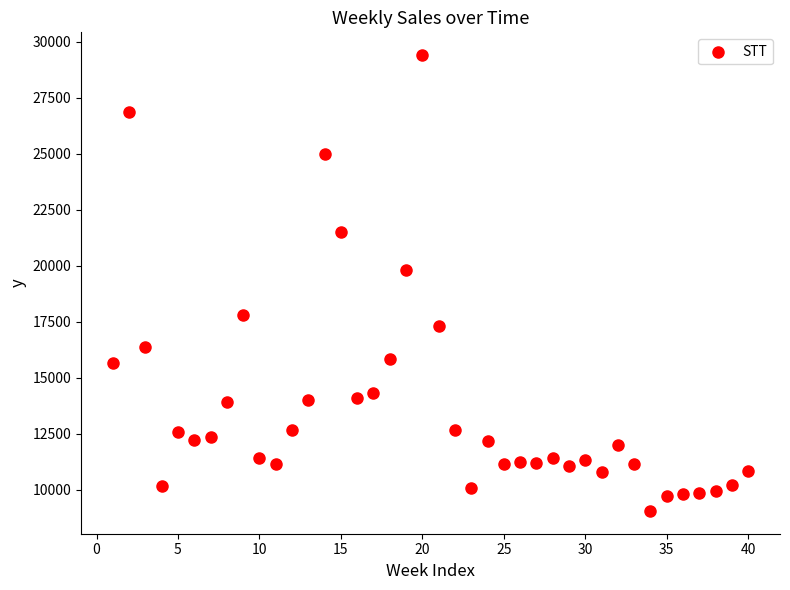

What Y value in the scatter plot is closest to 19229?

19822.2